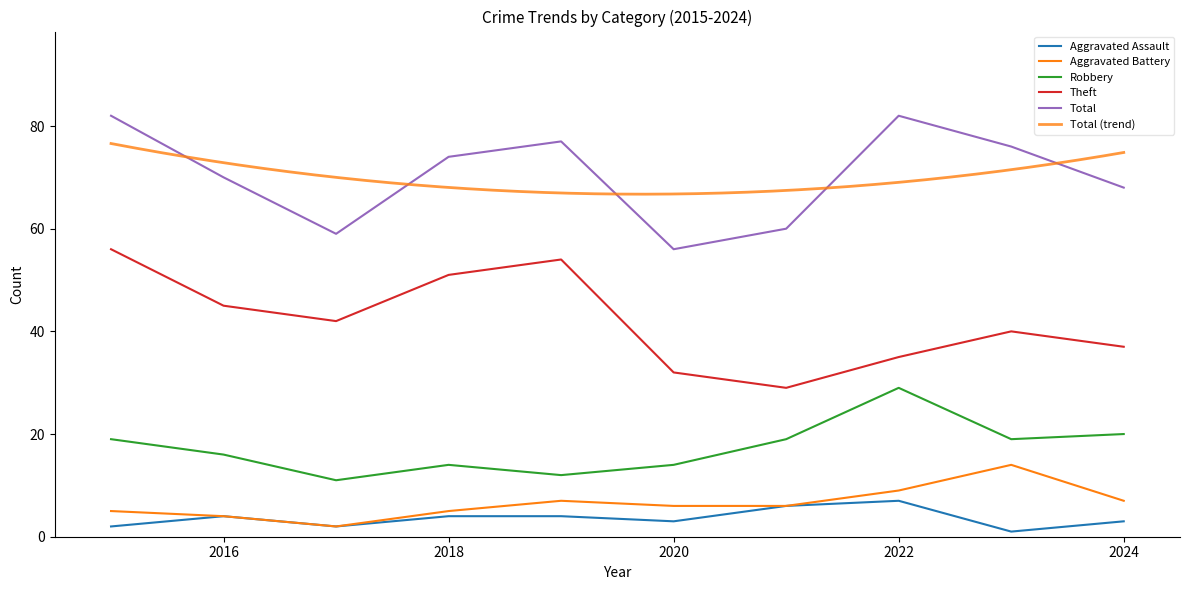

Reading left to right, list all the values displayed in this chart.

Aggravated Assault: 2015=2	2016=4	2017=2	2018=4	2019=4	2020=3	2021=6	2022=7	2023=1	2024=3
Aggravated Battery: 2015=5	2016=4	2017=2	2018=5	2019=7	2020=6	2021=6	2022=9	2023=14	2024=7
Robbery: 2015=19	2016=16	2017=11	2018=14	2019=12	2020=14	2021=19	2022=29	2023=19	2024=20
Theft: 2015=56	2016=45	2017=42	2018=51	2019=54	2020=32	2021=29	2022=35	2023=40	2024=37
Total: 2015=82	2016=70	2017=59	2018=74	2019=77	2020=56	2021=60	2022=82	2023=76	2024=68